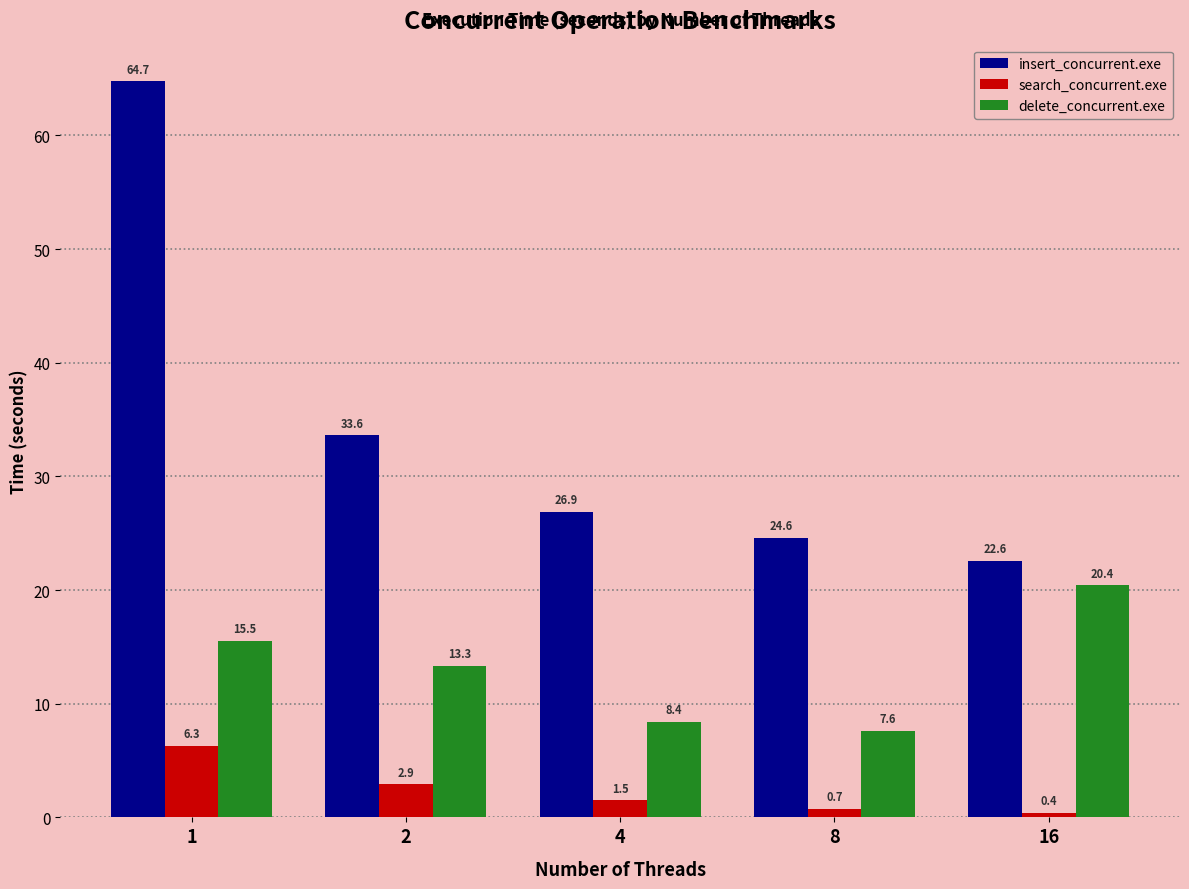

Reading left to right, extract all data points from this chart.

insert_concurrent.exe: 1=64.7	2=33.6	4=26.9	8=24.6	16=22.6
search_concurrent.exe: 1=6.3	2=2.9	4=1.5	8=0.7	16=0.4
delete_concurrent.exe: 1=15.5	2=13.3	4=8.4	8=7.6	16=20.4